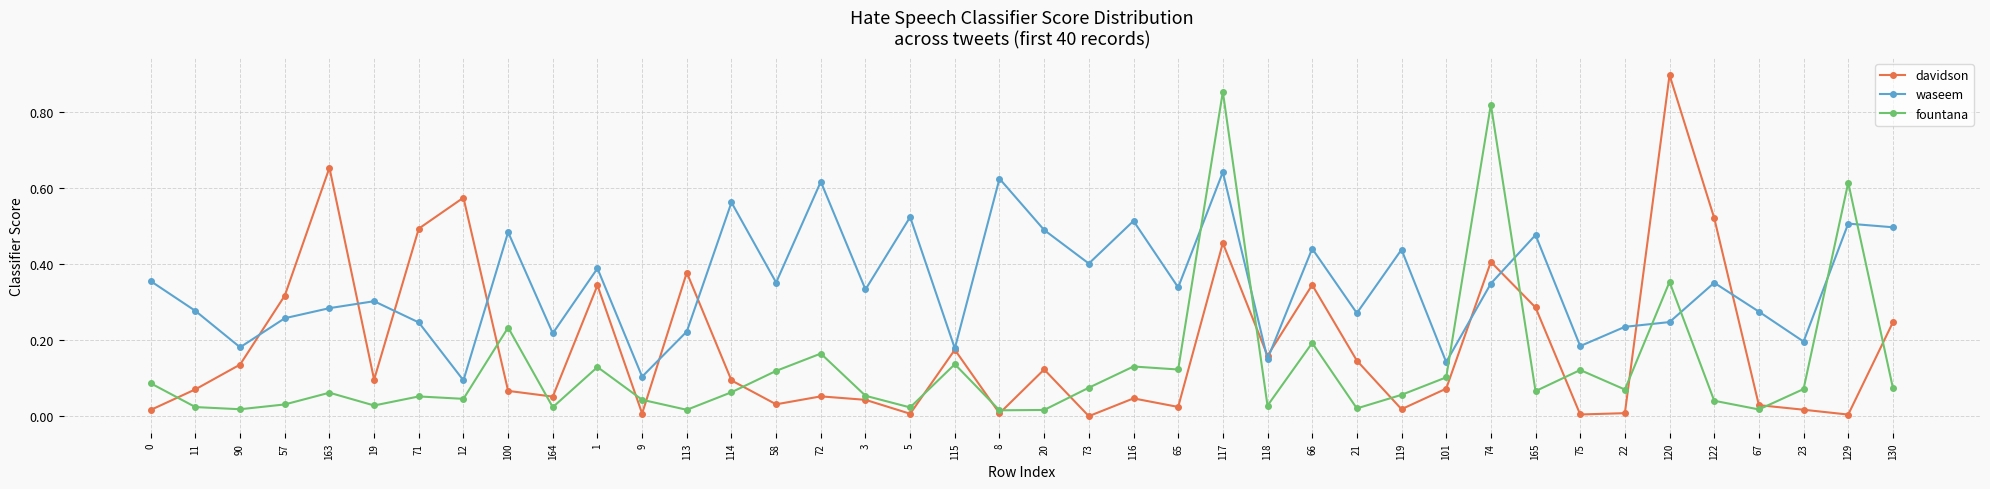

At how many categories does at least one series exceed 0?

40